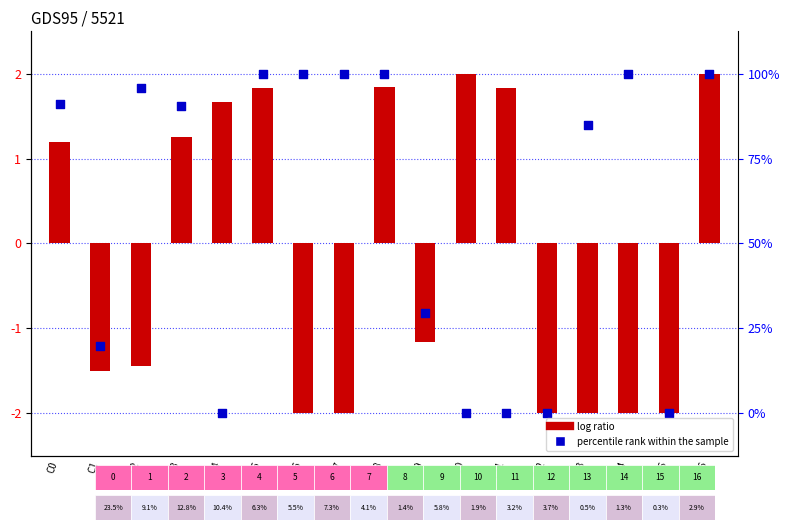

Which series contains the highest Y value?

log ratio